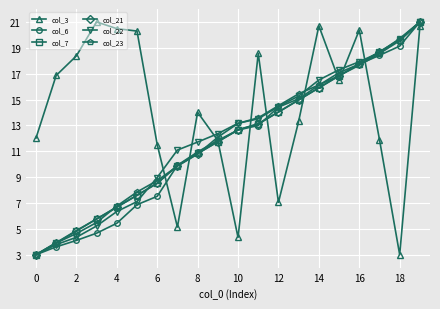

Which series has the largest total across all categories?

col_3